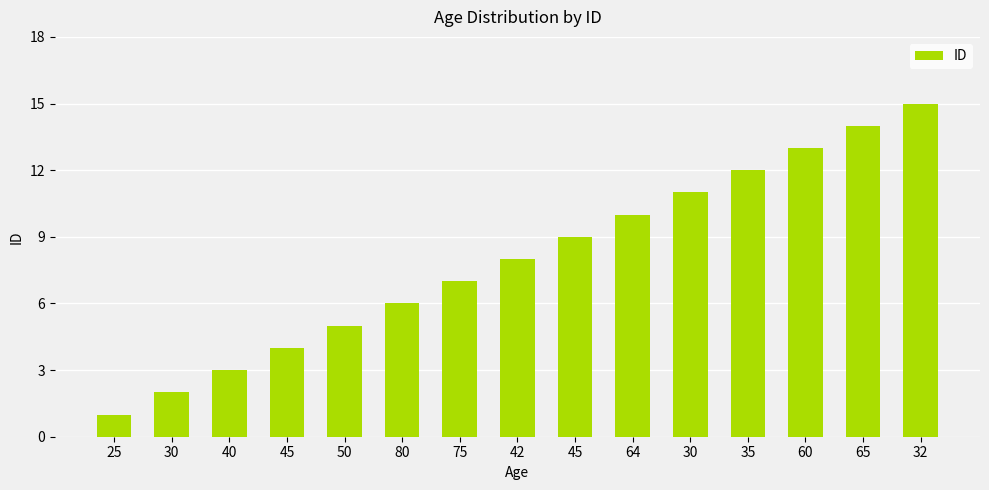

Between 30 and 65, which is larger?

65